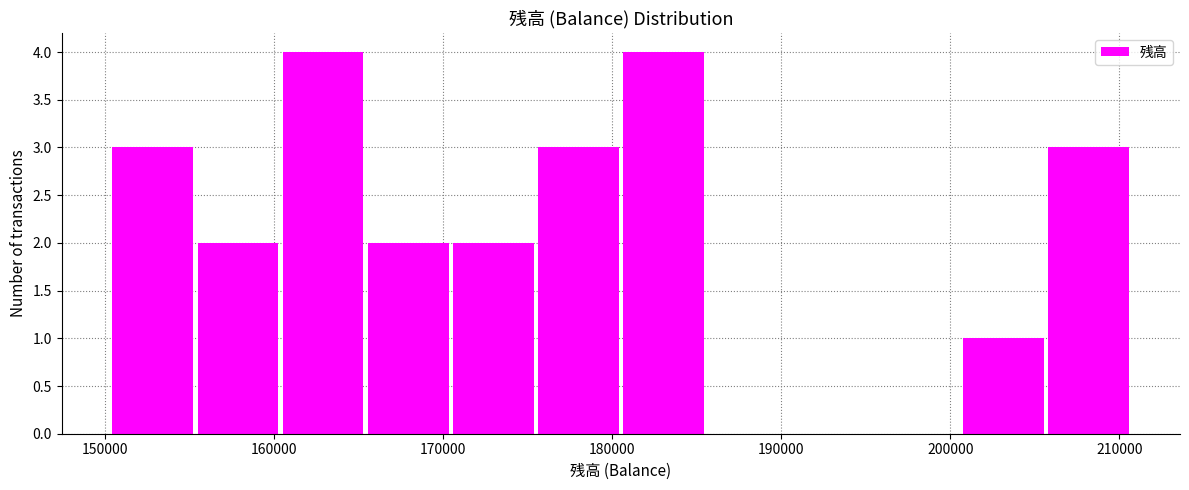

Reading left to right, transcribe this chart: for each bar, give the range it covers on the x-axis and its height. Neither the bar edges nor the heights are printed on the chart, so give them approximately, as read against the axes.

150000 to 155000: 3
155000 to 160000: 2
160000 to 165000: 4
165000 to 170000: 2
170000 to 175000: 2
175000 to 181000: 3
181000 to 186000: 4
186000 to 191000: 0
191000 to 196000: 0
196000 to 201000: 0
201000 to 206000: 1
206000 to 211000: 3